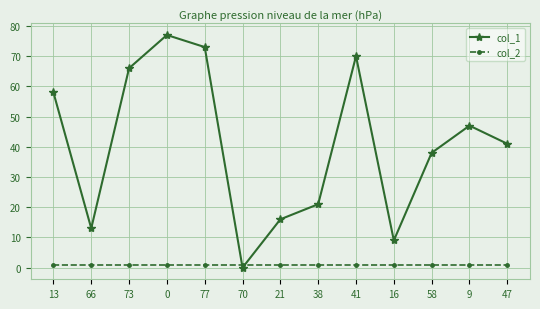

What are all the series names shown in the legend?

col_1, col_2